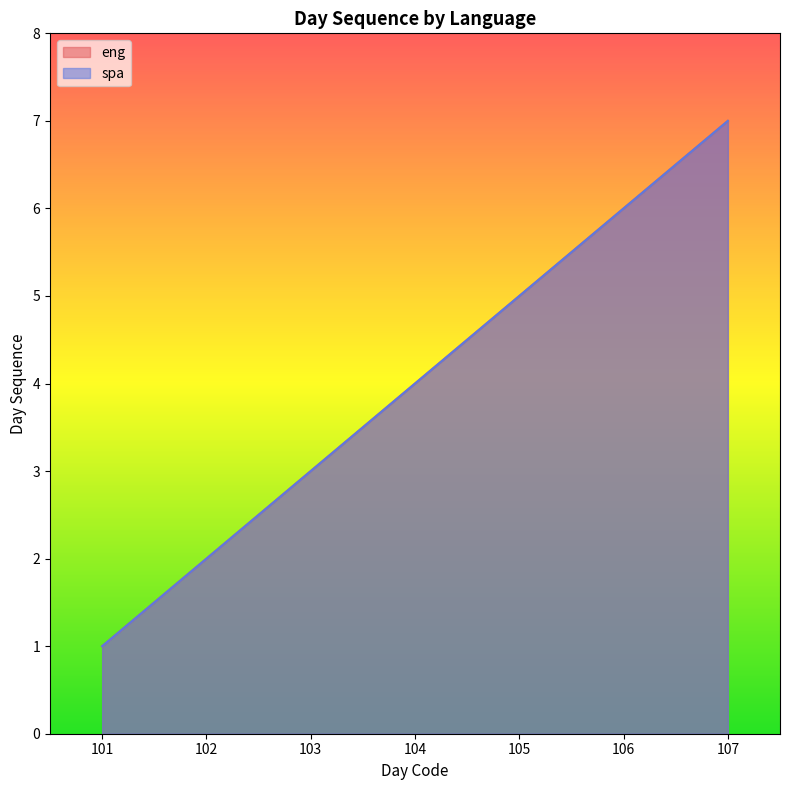

What is the maximum value shown in the chart?

7